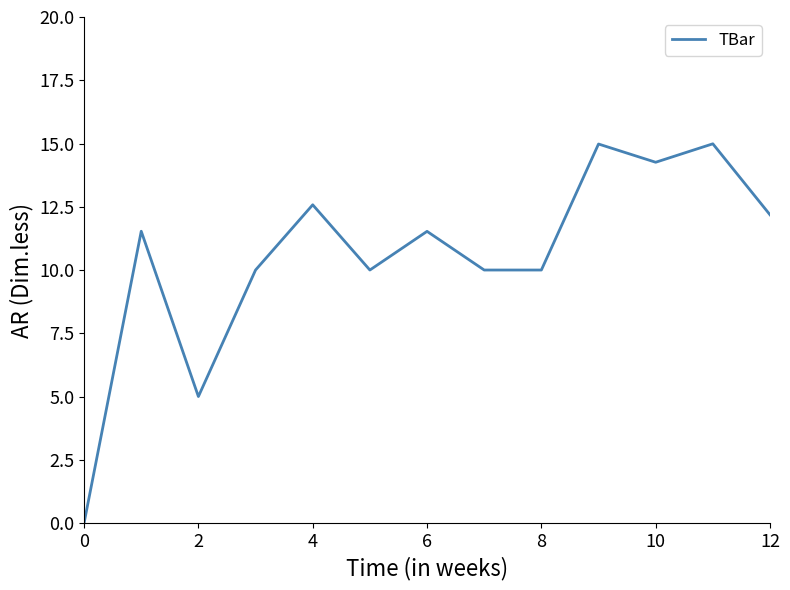

What is the difference between the maximum and minimum values?

15.0